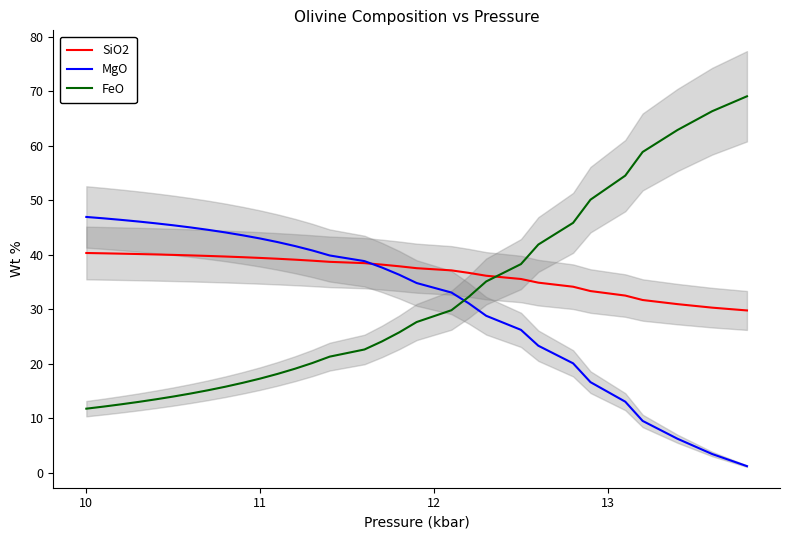

What is the minimum value for SiO2?

29.8